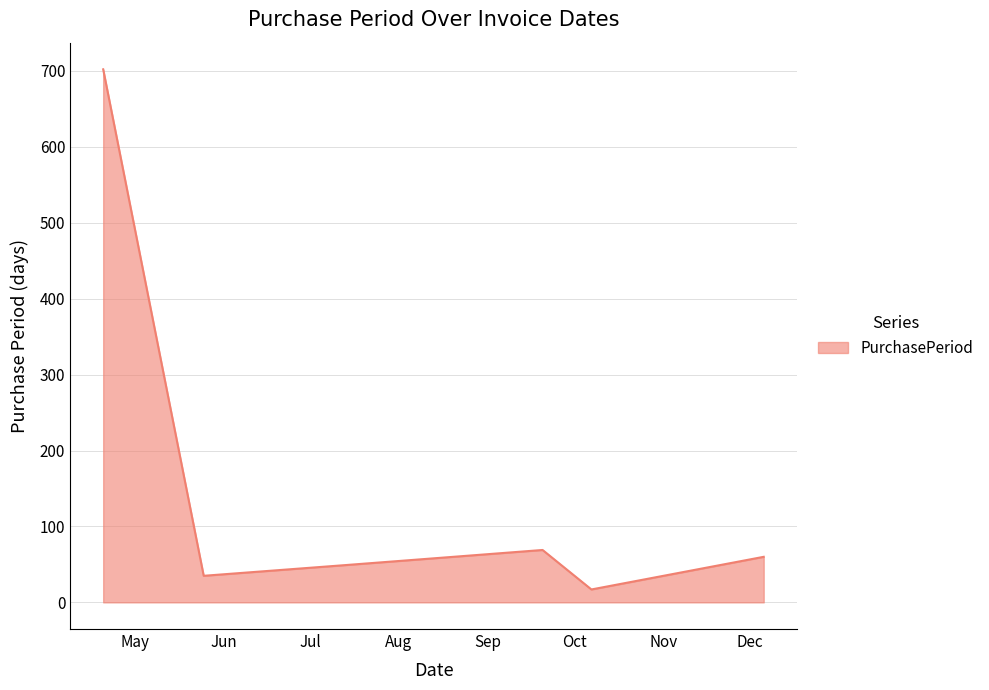

What is the average value?

155